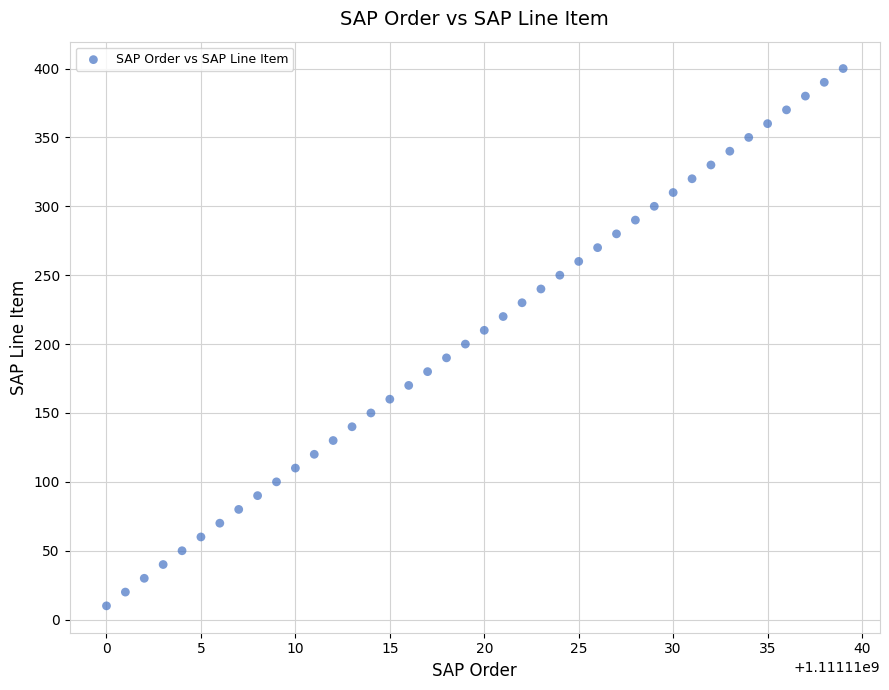

What is the range of Y values (max minus min)?

390